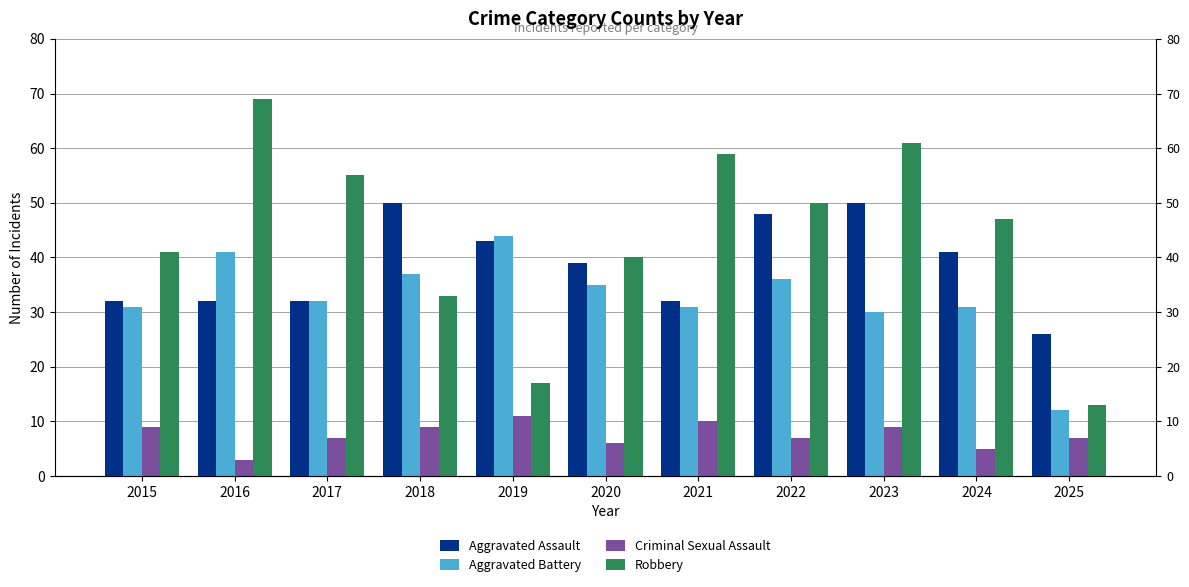

What is the value of the Robbery bar at the 6th from the left?

40